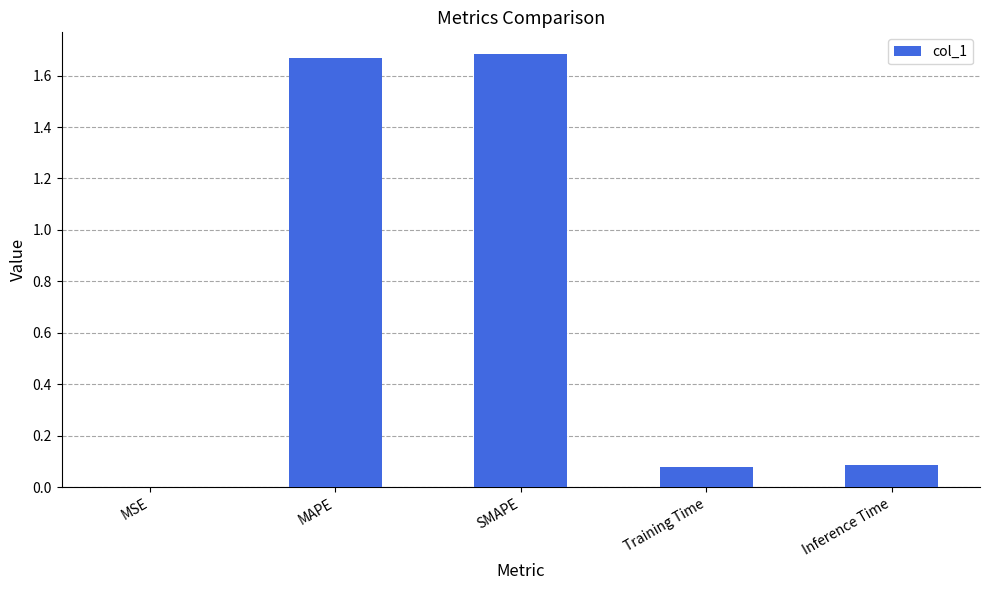

The value at Training Time is 0.1. True or false?

True